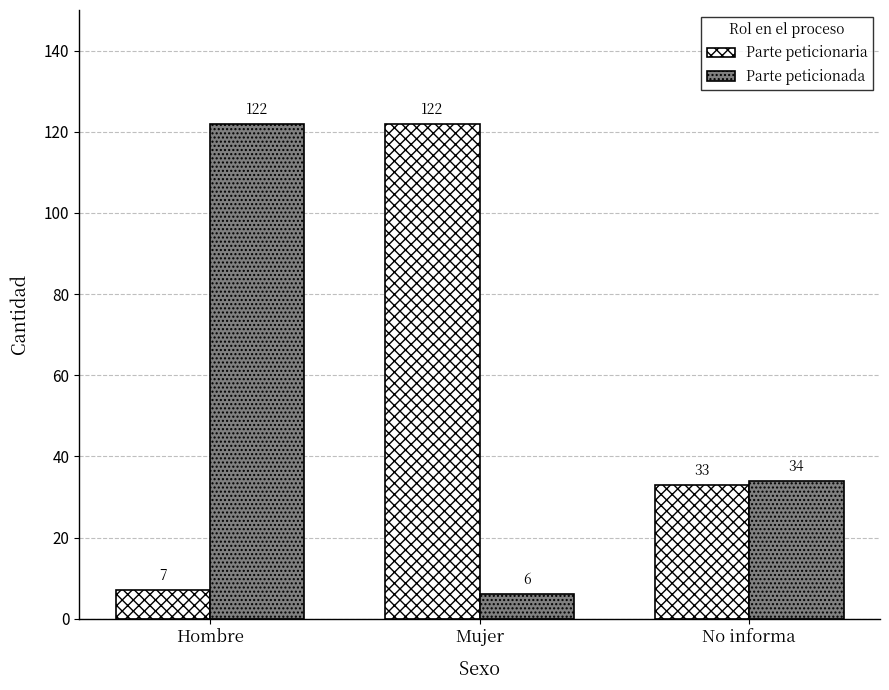

The Parte peticionaria series shows 33 at No informa. True or false?

True